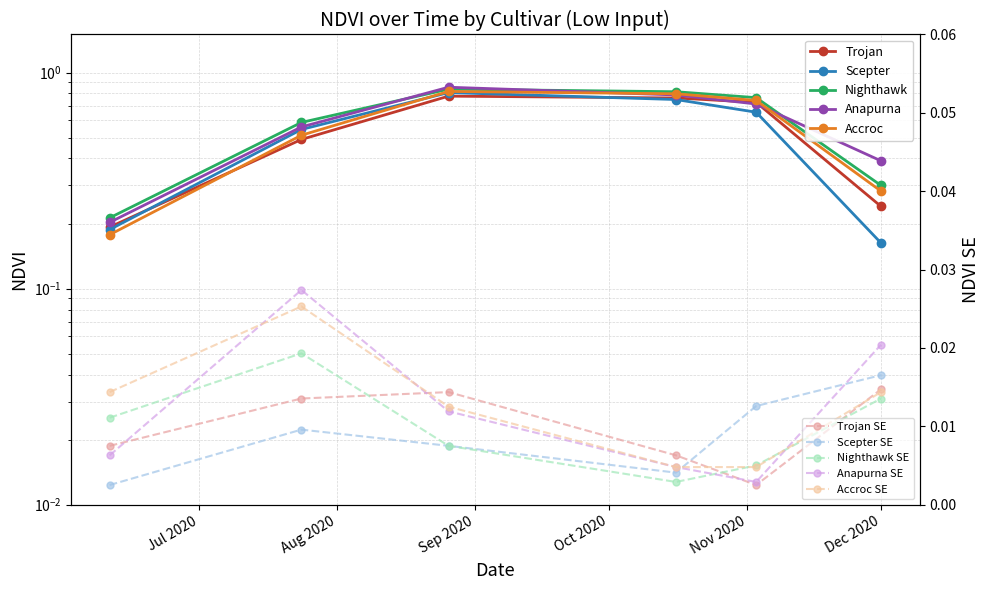

Count the number of data series in this chart.

5